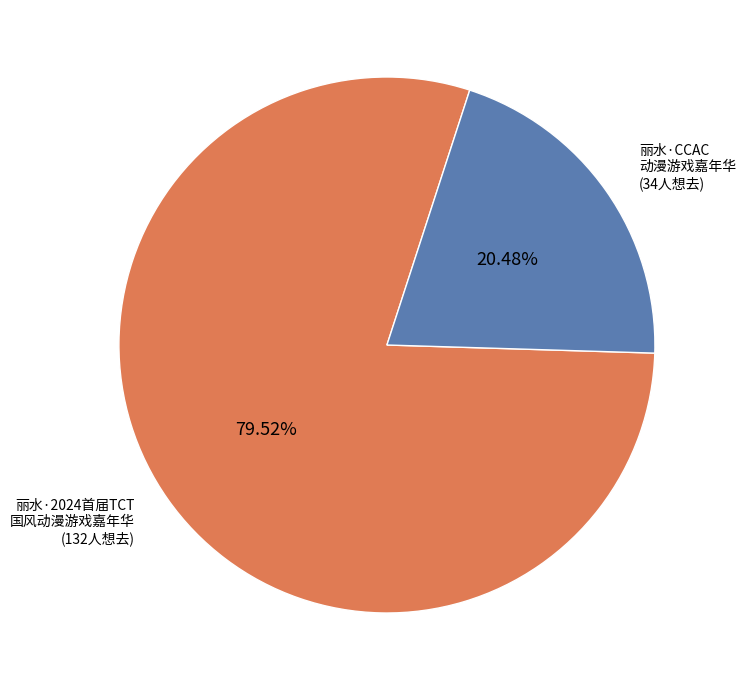

Is there a majority slice in this chart?

Yes